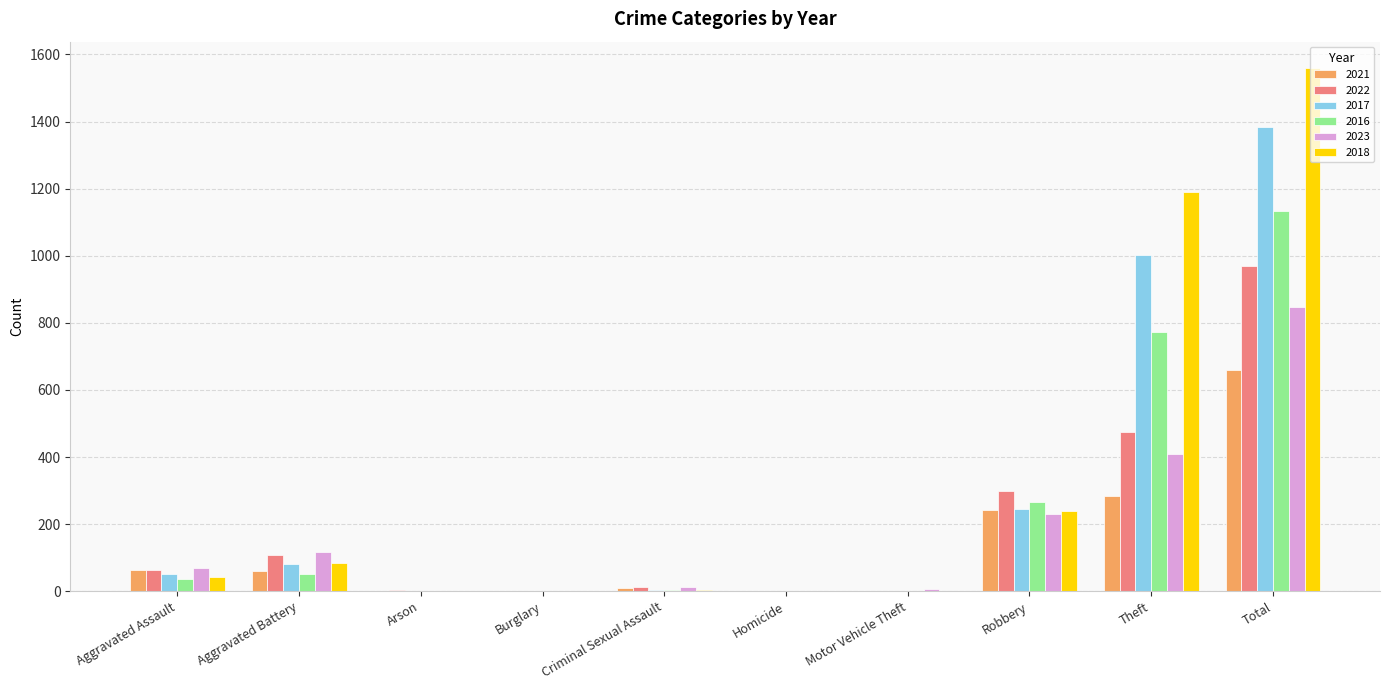

How many distinct data groups are displayed?

6